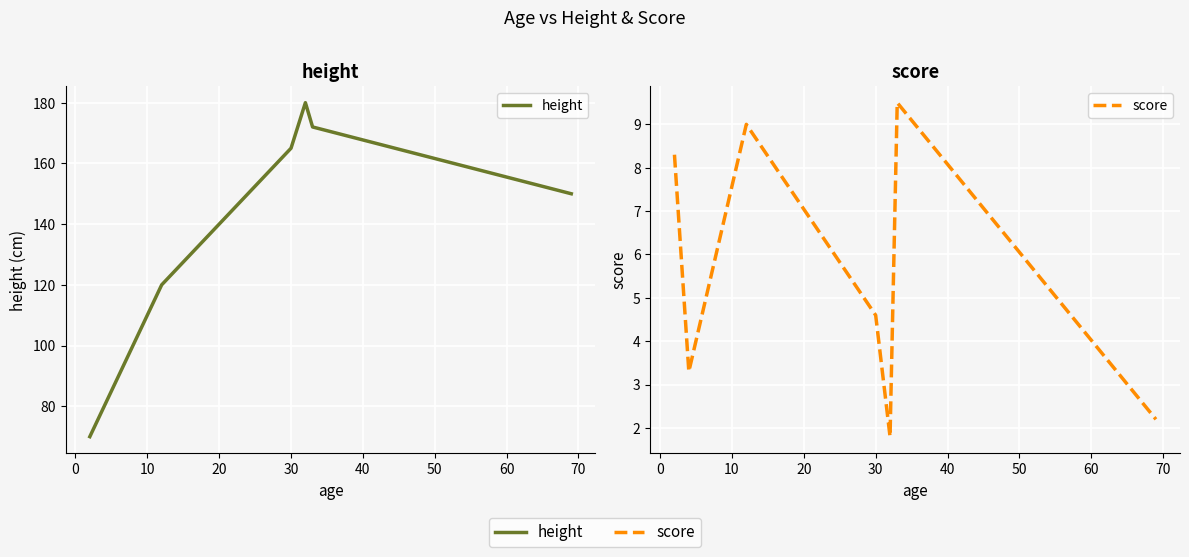

What is the difference between the maximum and minimum values in the height series?

110.0